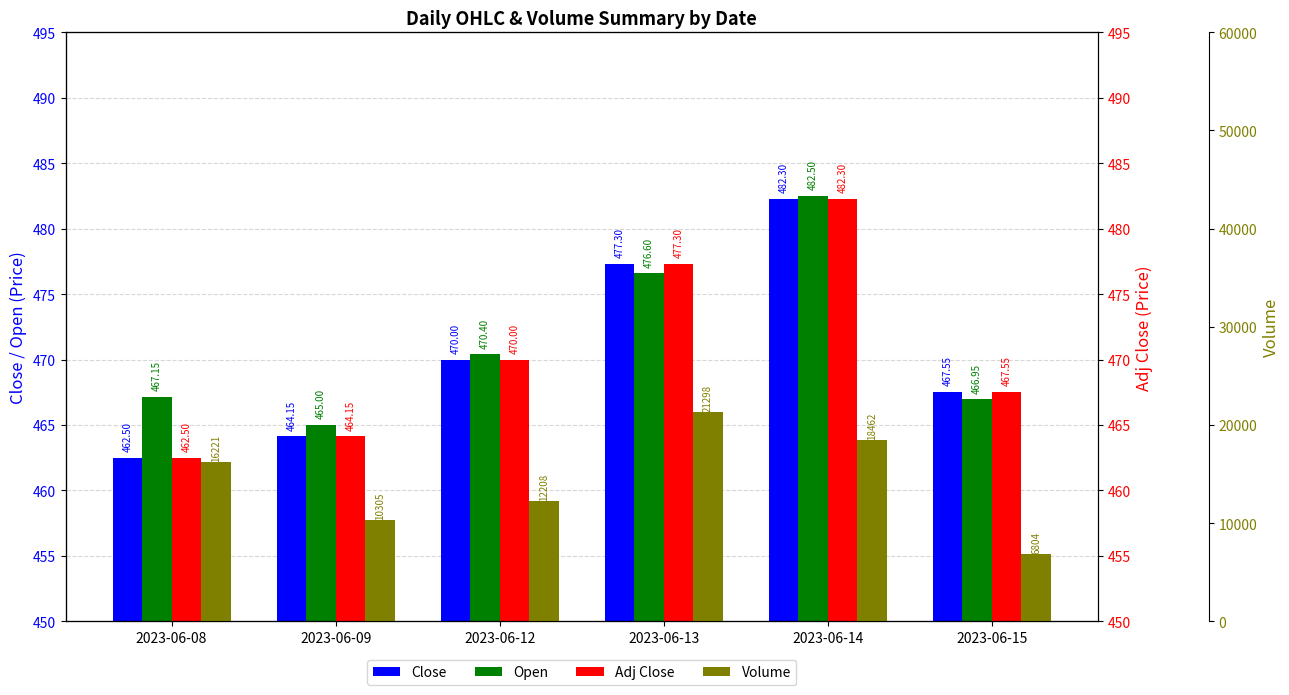

True or false: Close has a value of 645.5 at 2023-06-13.

False